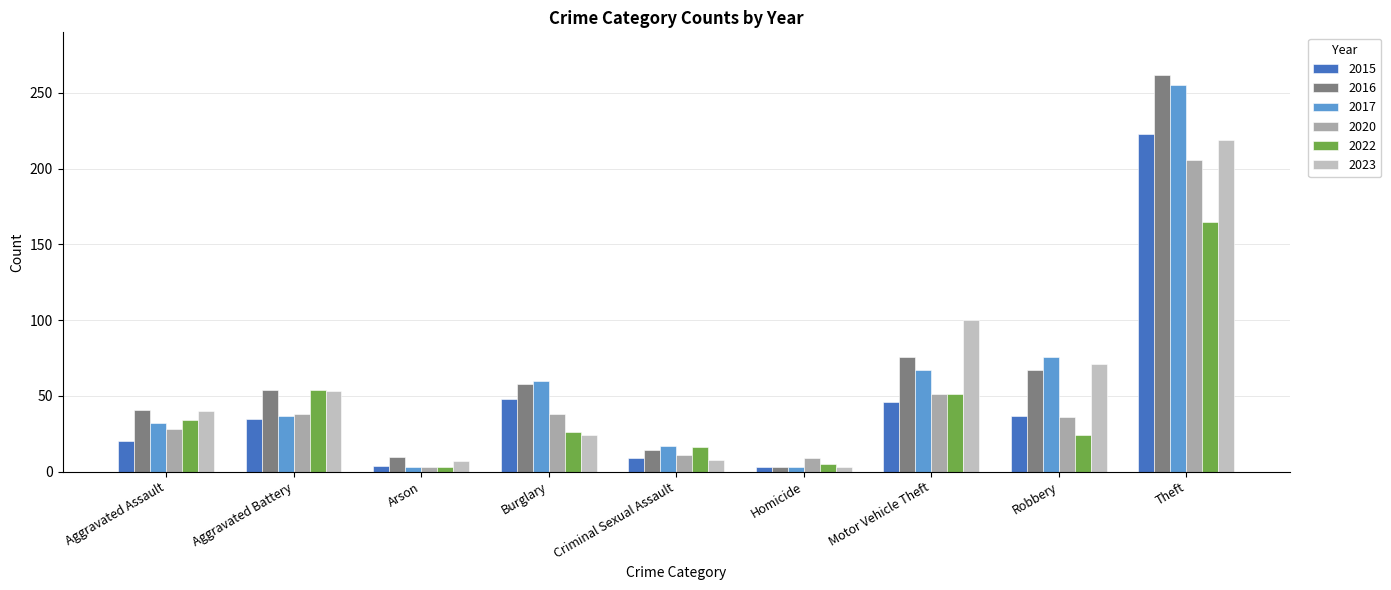

Are the bars grouped side by side (vs. stacked)?

Yes